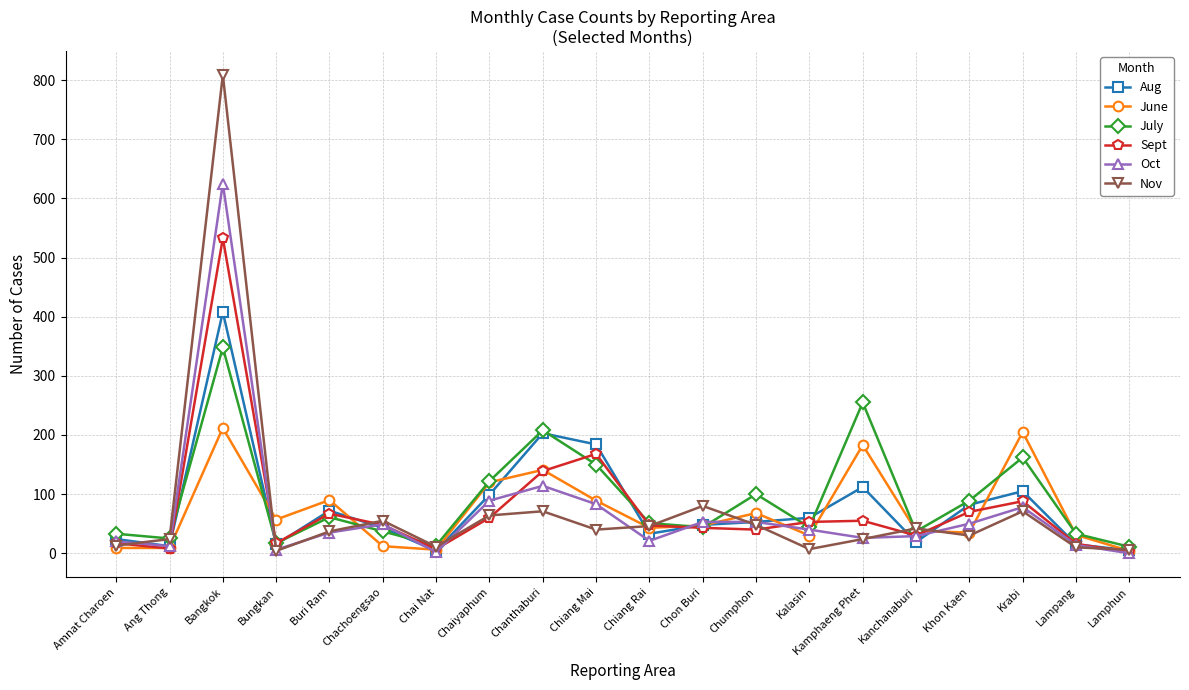

What are all the series names shown in the legend?

Aug, June, July, Sept, Oct, Nov